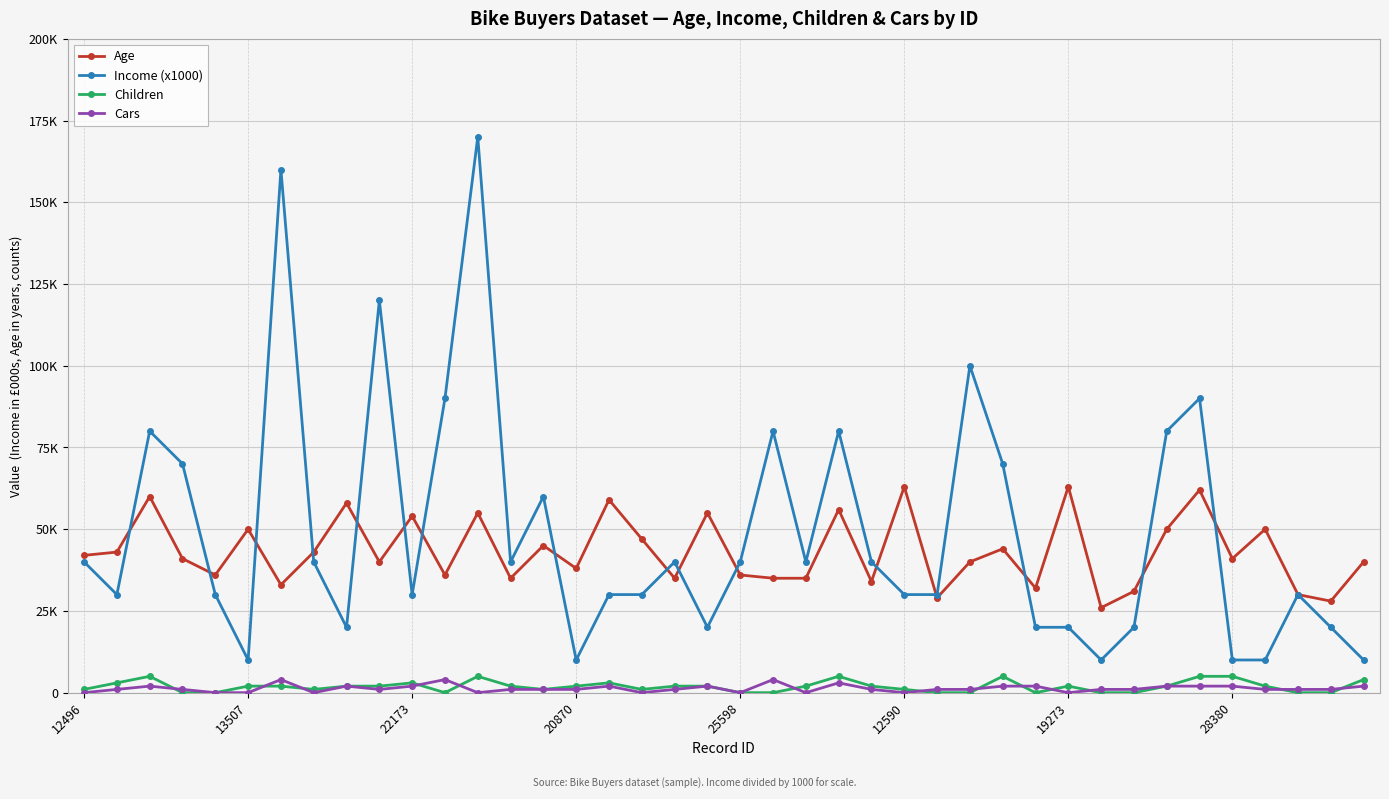

Does the chart have visible grid lines?

Yes